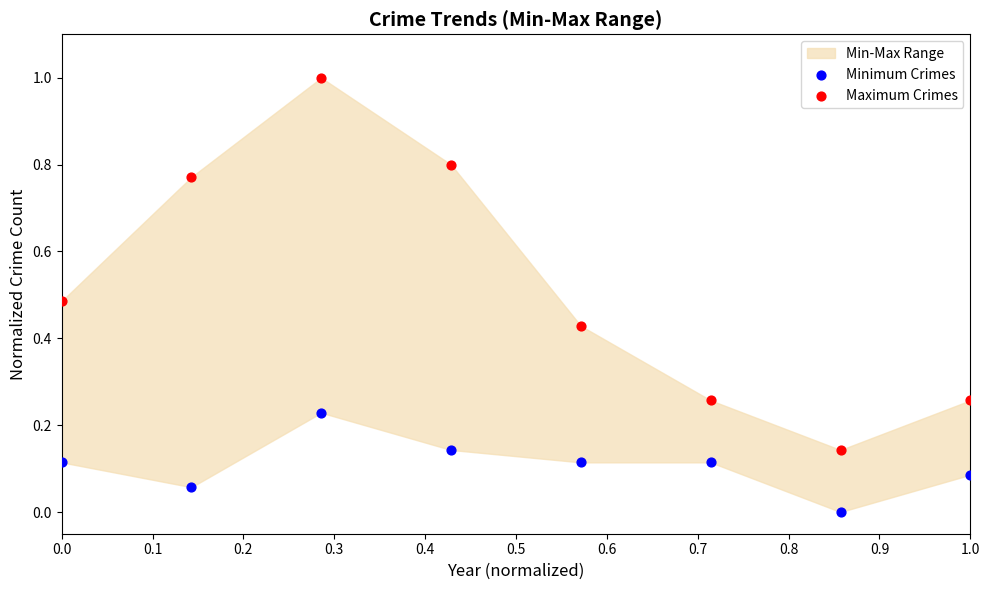

Which series has the widest spread of Y values?

Maximum Crimes